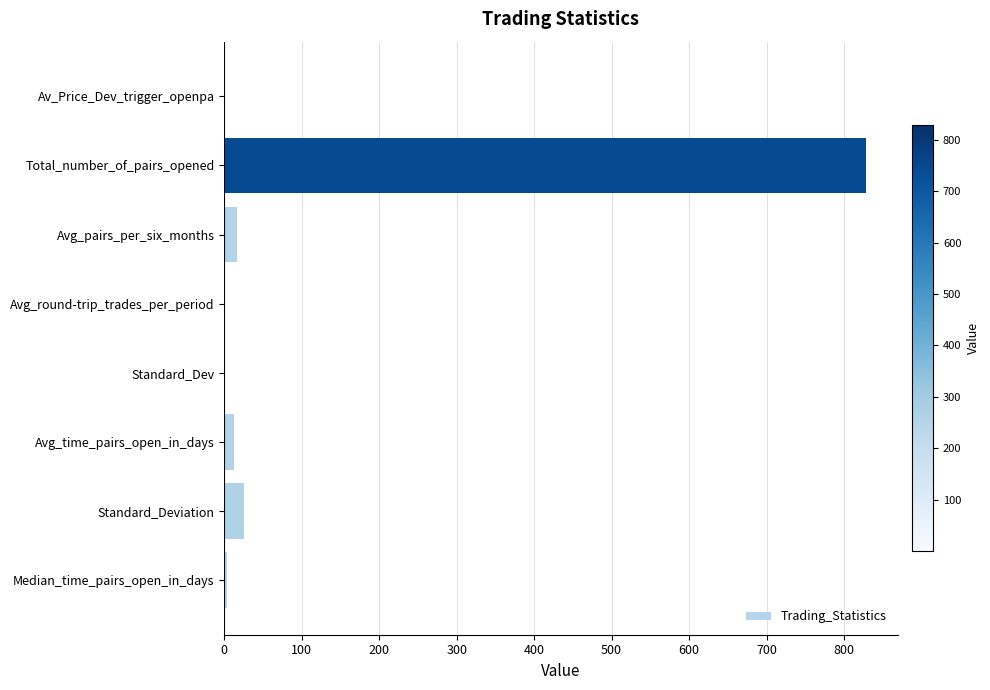

Which category has the highest value across all series?

Total_number_of_pairs_opened